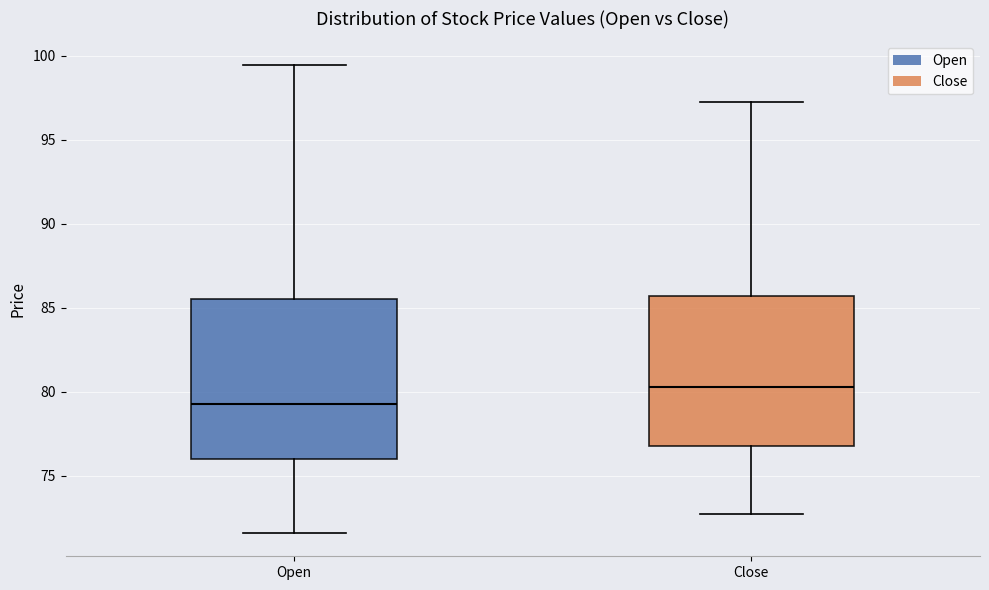

Which box's median line is the lowest?

Open